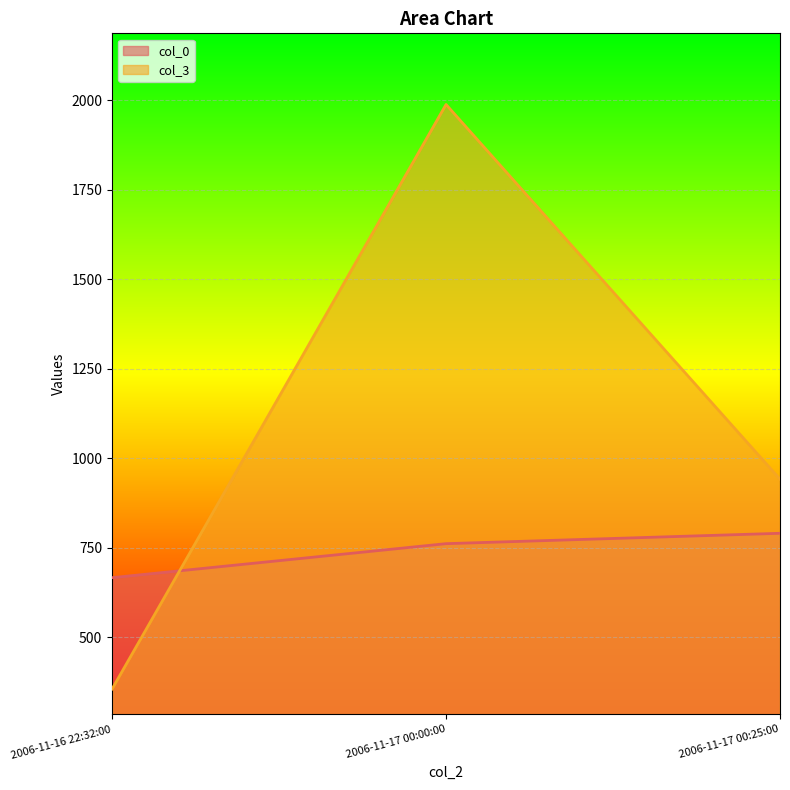

At how many categories does at least one series exceed 1087?

1